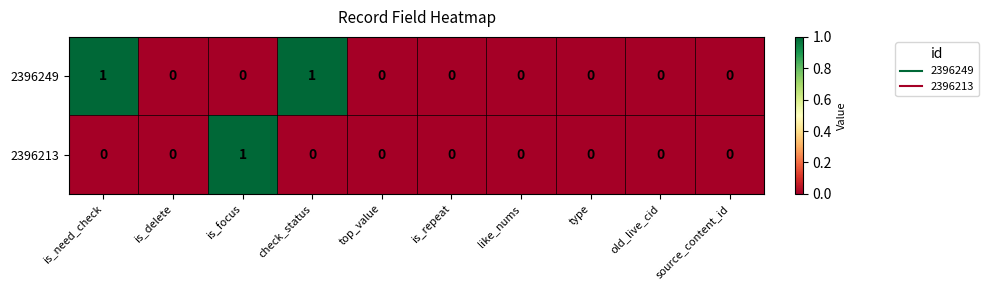

Is it true that 2396249 equals 1 at top_value?

False